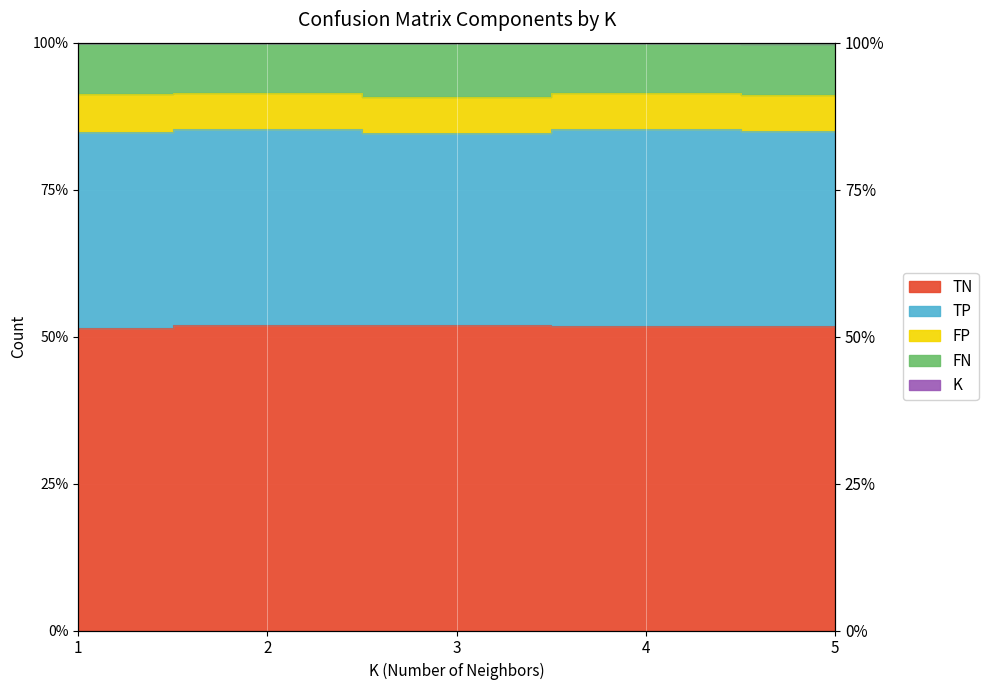

At which label does FP reach its minimum?

1